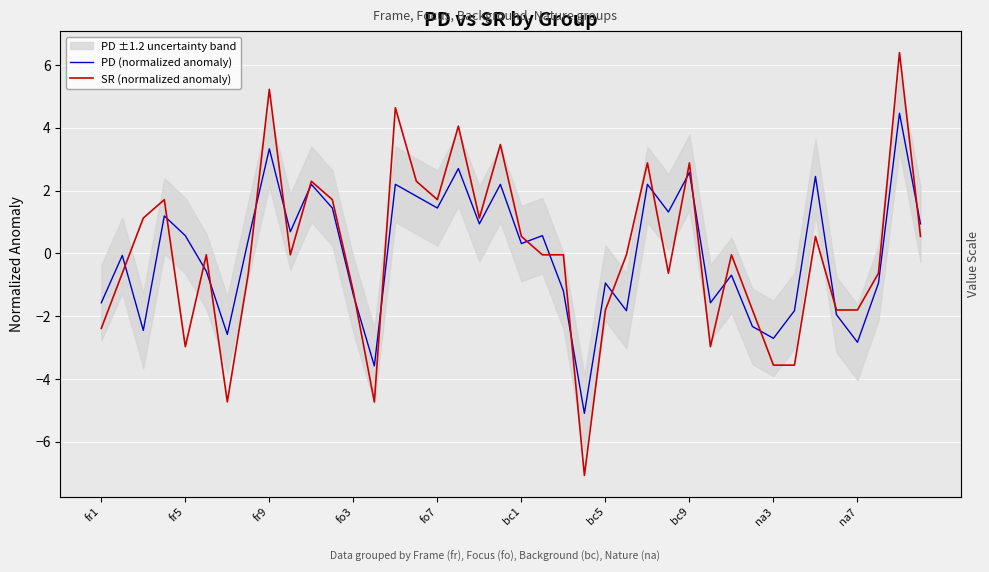

How many interior local peaks does the PD (normalized anomaly) series have?

14